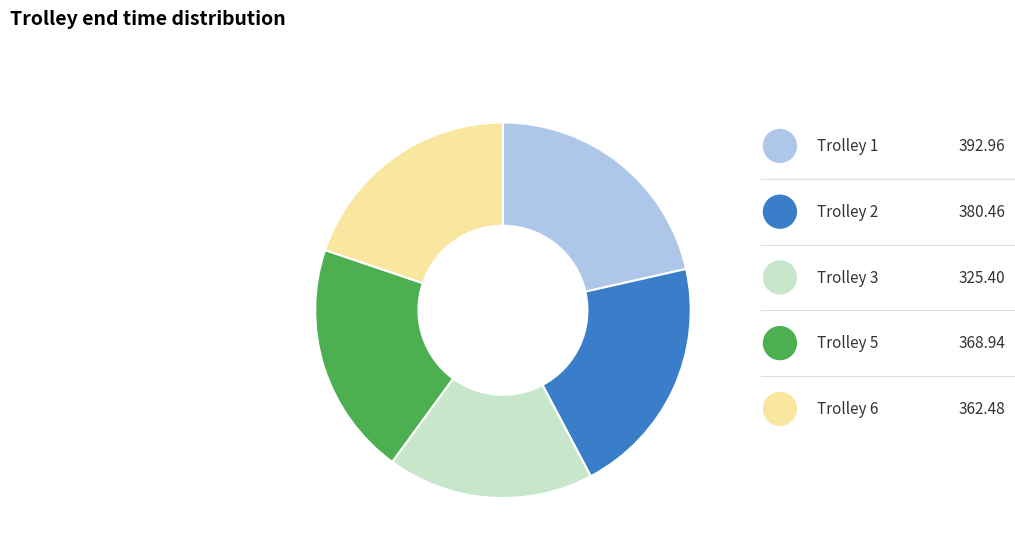

What is the change in value from Trolley 3 to Trolley 6?

+37.1